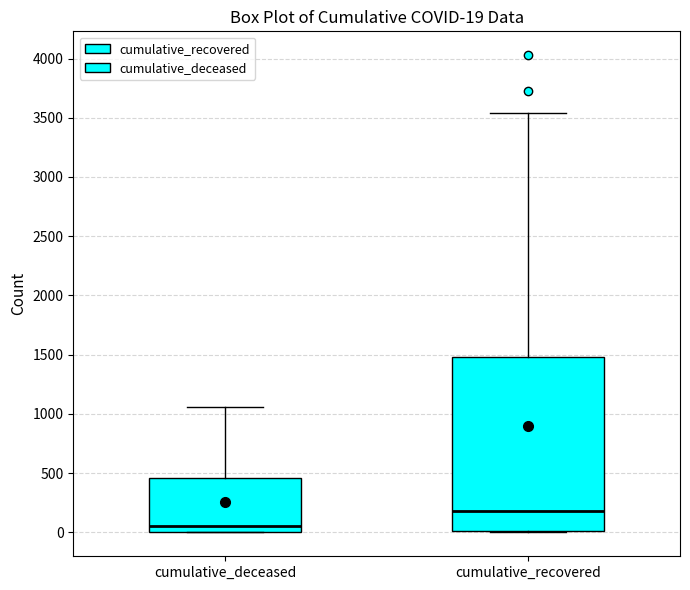

Which box's median line is the lowest?

cumulative_deceased